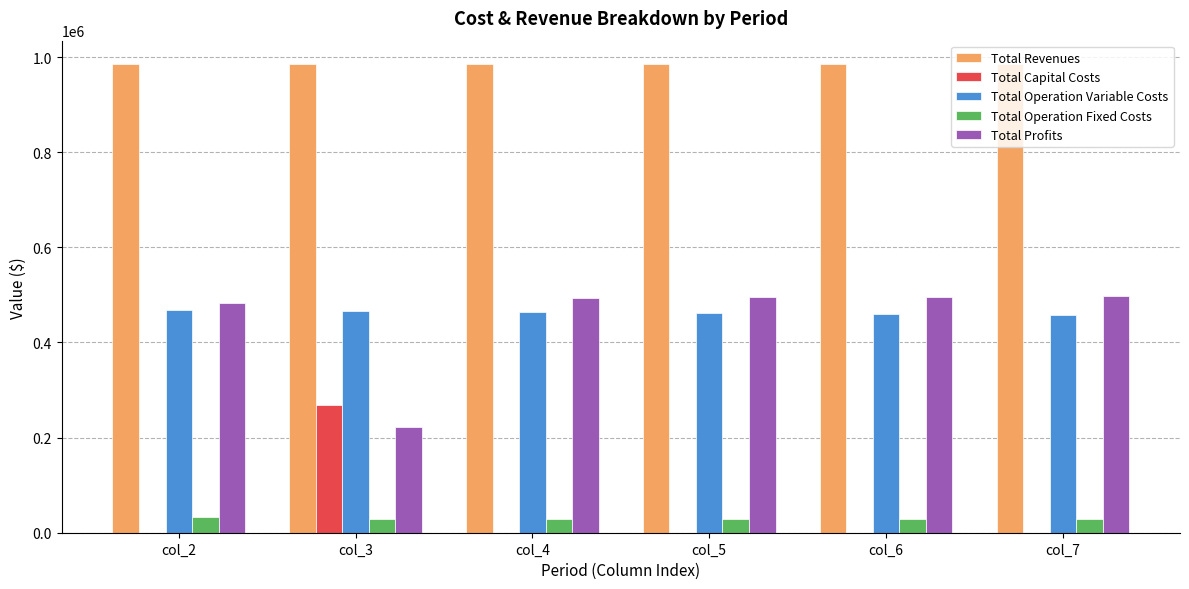

Is the value of Total Operation Fixed Costs at col_3 greater than the value of Total Revenues at col_6?

No